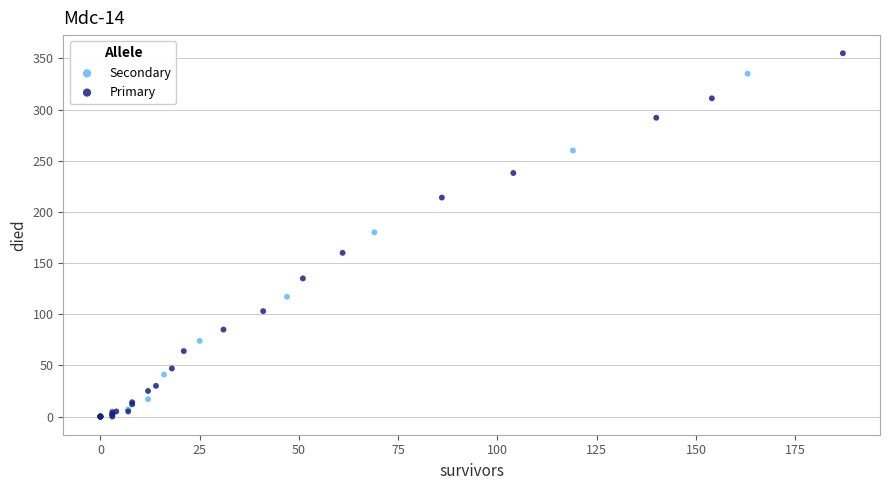

Which series contains the highest Y value?

Primary